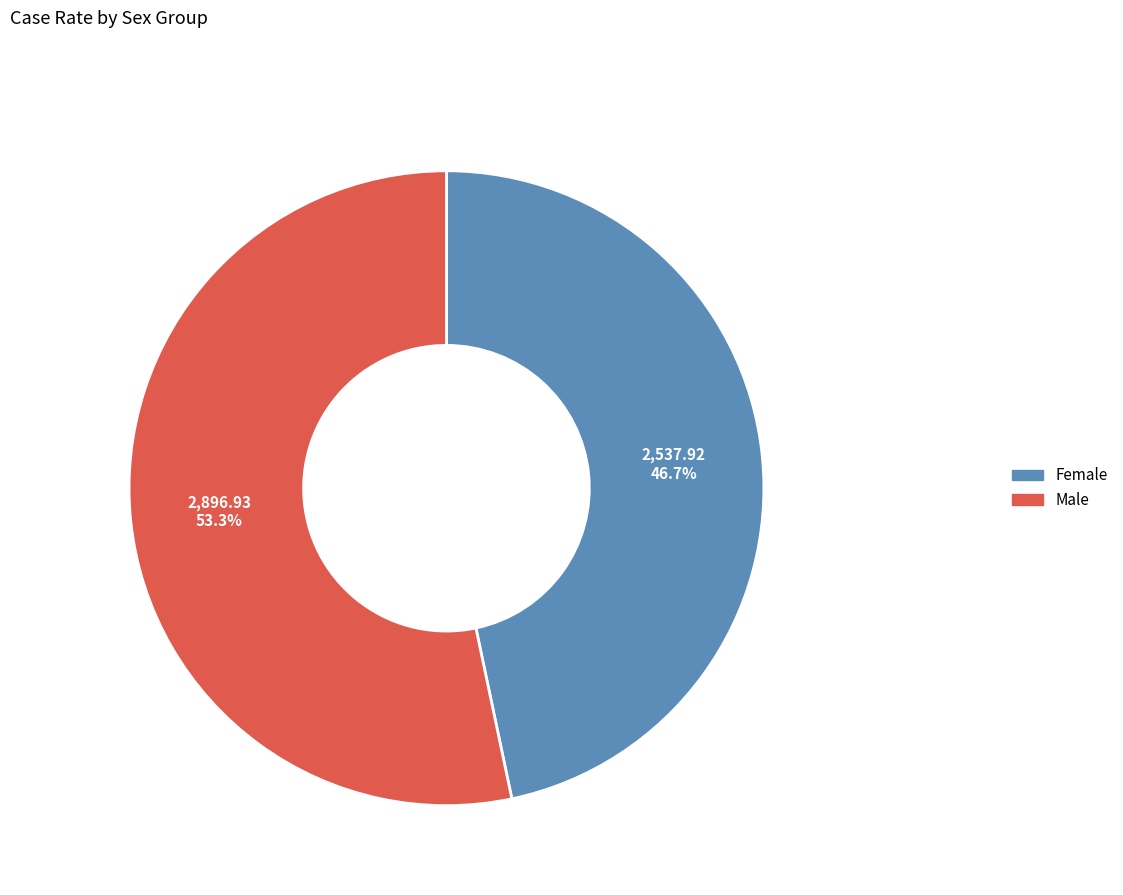

Is the sum of Male and Female greater than half?

Yes